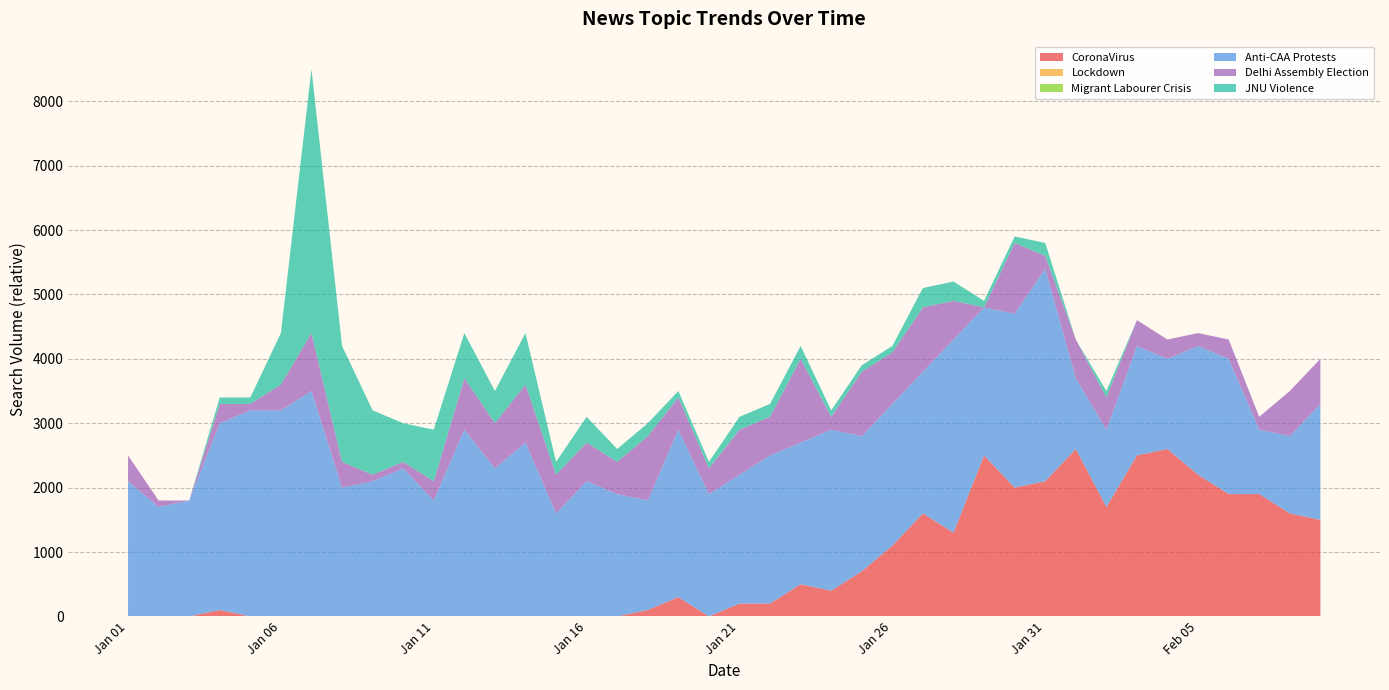

Reading right to left, list all the values displayed in this chart.

CoronaVirus: 1500	1600	1900	1900	2200	2600	2500	1700	2600	2100	2000	2500	1300	1600	1100	700	400	500	200	200	0	300	100	0	0	0	0	0	0	0	0	0	0	0	0	0	100	0	0	0
Lockdown: 0	0	0	0	0	0	0	0	0	0	0	0	0	0	0	0	0	0	0	0	0	0	0	0	0	0	0	0	0	0	0	0	0	0	0	0	0	0	0	0
Migrant Labourer Crisis: 0	0	0	0	0	0	0	0	0	0	0	0	0	0	0	0	0	0	0	0	0	0	0	0	0	0	0	0	0	0	0	0	0	0	0	0	0	0	0	0
Anti-CAA Protests: 1800	1200	1000	2100	2000	1400	1700	1200	1100	3300	2700	2300	3000	2200	2200	2100	2500	2200	2300	2000	1900	2600	1700	1900	2100	1600	2700	2300	2900	1800	2300	2100	2000	3500	3200	3200	2900	1800	1700	2100
Delhi Assembly Election: 700	700	200	300	200	300	400	500	600	200	1100	0	600	1000	800	1000	200	1300	600	700	400	500	1000	500	600	600	900	700	800	300	100	100	400	900	400	100	300	0	100	400
JNU Violence: 0	0	0	0	0	0	0	100	0	200	100	100	300	300	100	100	100	200	200	200	100	100	200	200	400	200	800	500	700	800	600	1000	1800	4100	800	100	100	0	0	0